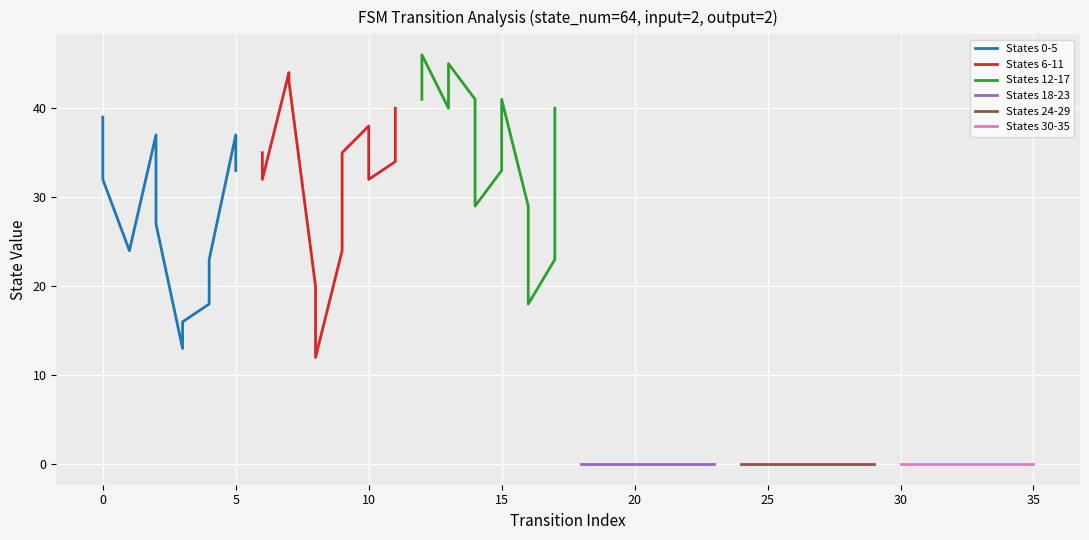

The value of States 0-5 at 0 is 17. True or false?

False